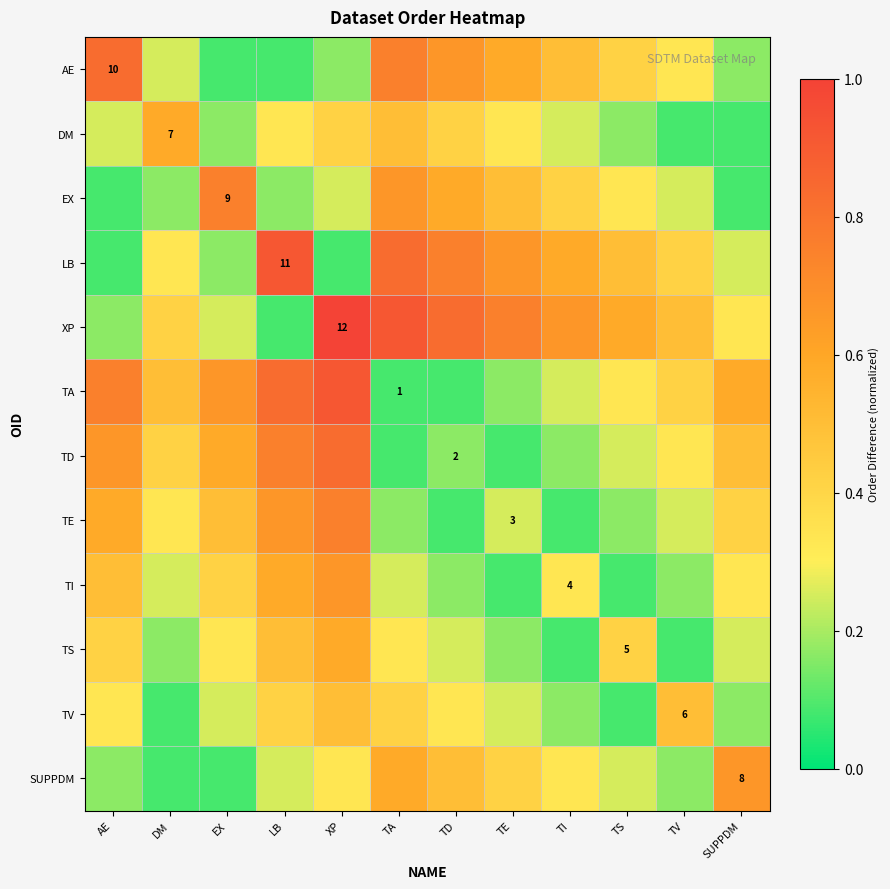

What is the minimum value for TS?

0.1